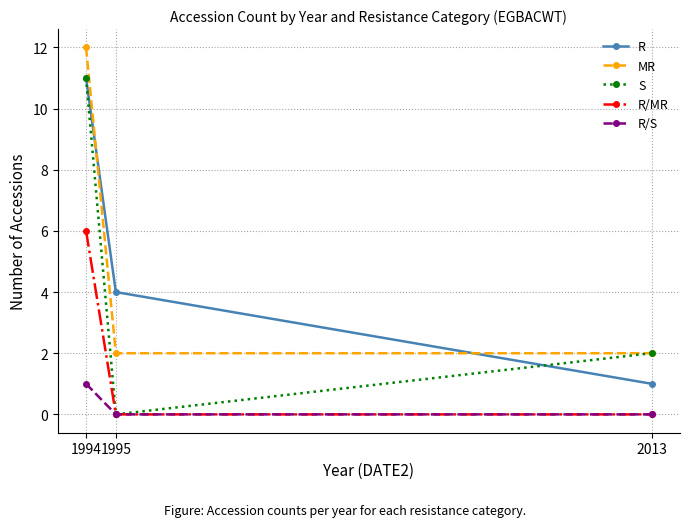

Which series changed the most between 1995 and 2013?

R